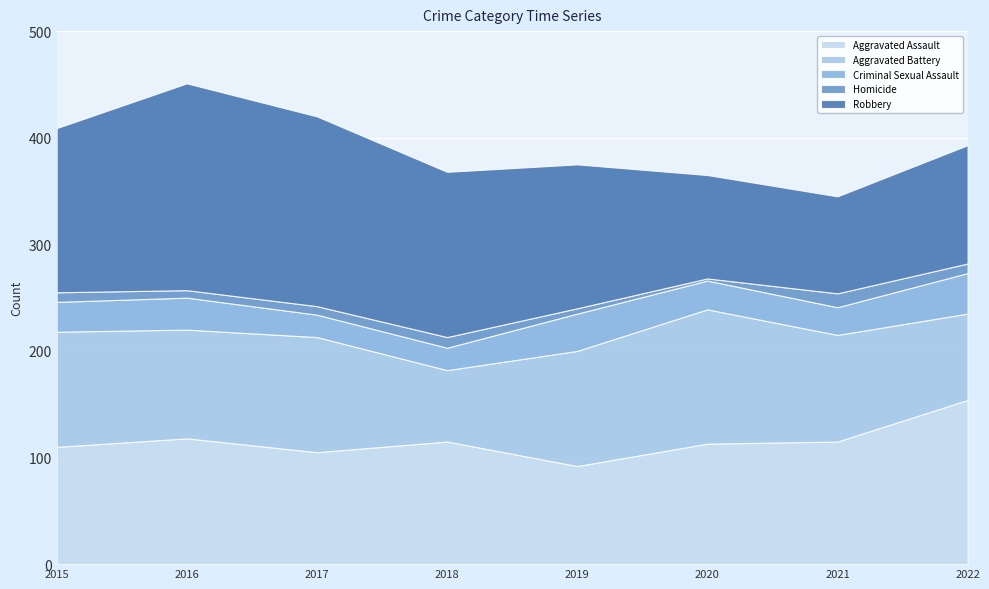

Does the chart display data point markers on the line(s)?

No